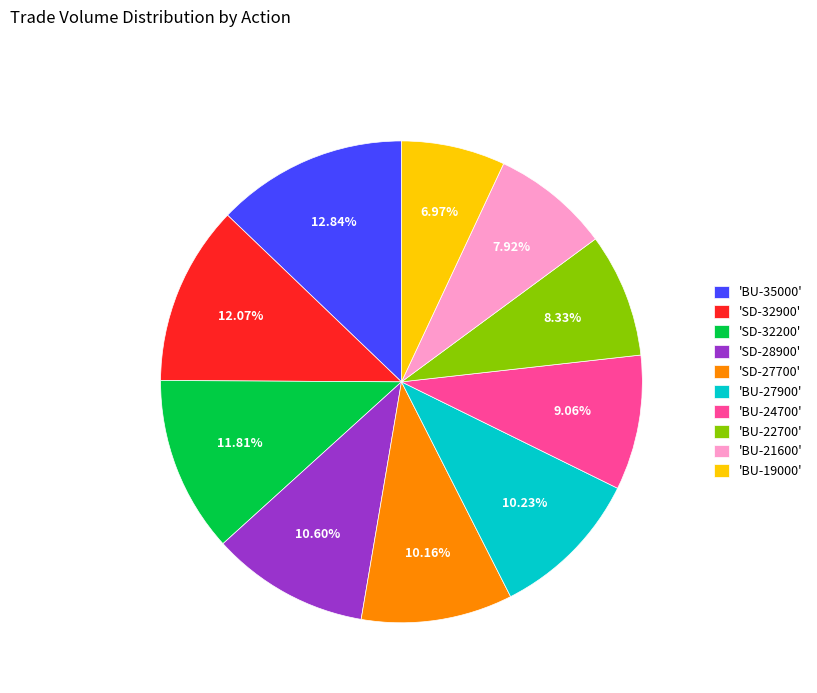

Is there any slice that represents more than half of the pie?

No